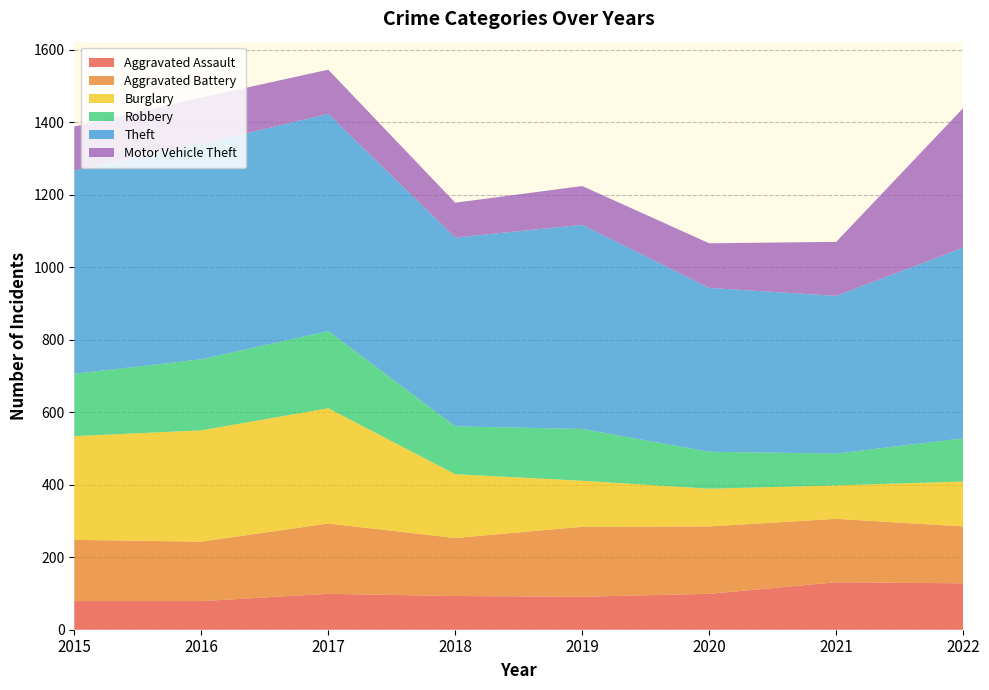

Reading left to right, what are all the values shown in this chart?

Aggravated Assault: 2015=79	2016=79	2017=99	2018=93	2019=91	2020=99	2021=131	2022=128
Aggravated Battery: 2015=169	2016=164	2017=194	2018=160	2019=193	2020=186	2021=175	2022=157
Burglary: 2015=286	2016=307	2017=318	2018=176	2019=127	2020=104	2021=92	2022=124
Robbery: 2015=172	2016=196	2017=213	2018=132	2019=143	2020=102	2021=88	2022=119
Theft: 2015=561	2016=594	2017=599	2018=521	2019=563	2020=452	2021=435	2022=526
Motor Vehicle Theft: 2015=121	2016=128	2017=122	2018=96	2019=107	2020=123	2021=149	2022=385